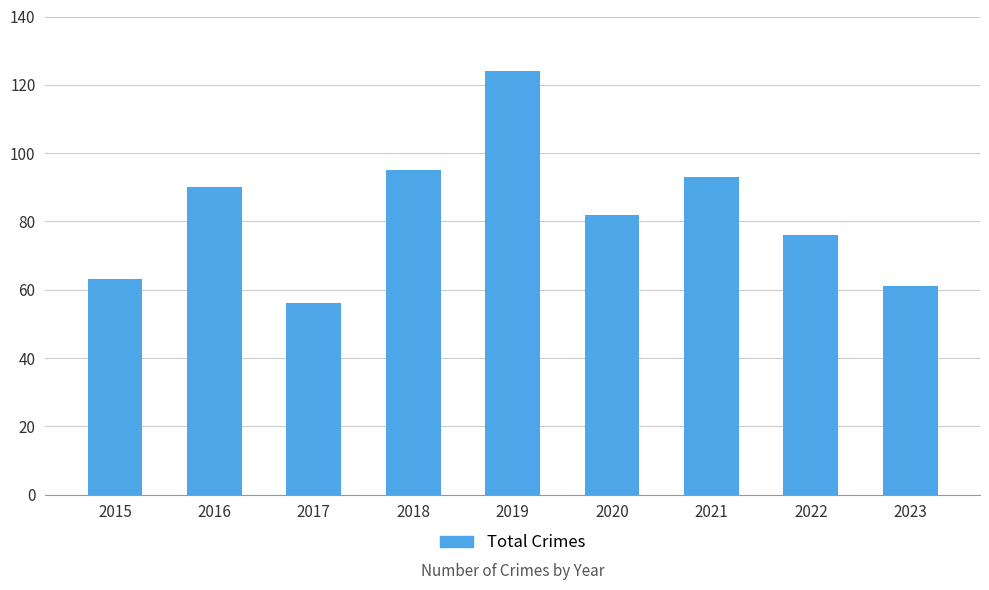

Are the bars horizontal?

No